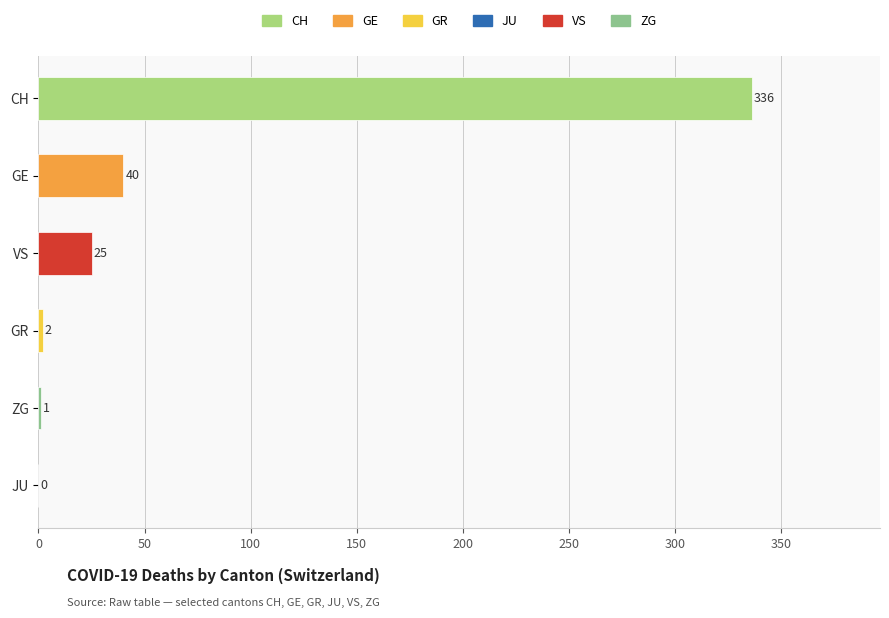

Are the bars horizontal?

Yes